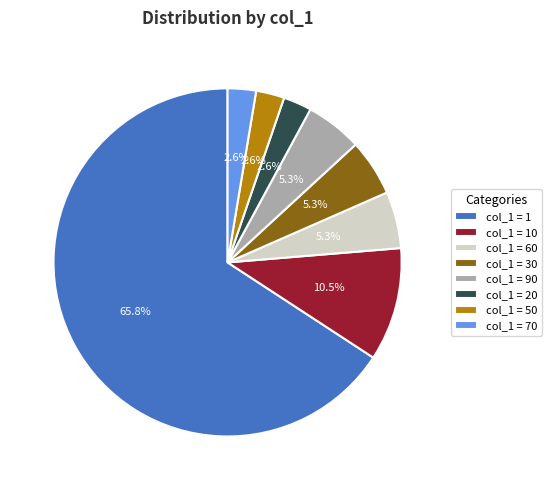

Is col_1 = 1 the majority of the pie?

Yes